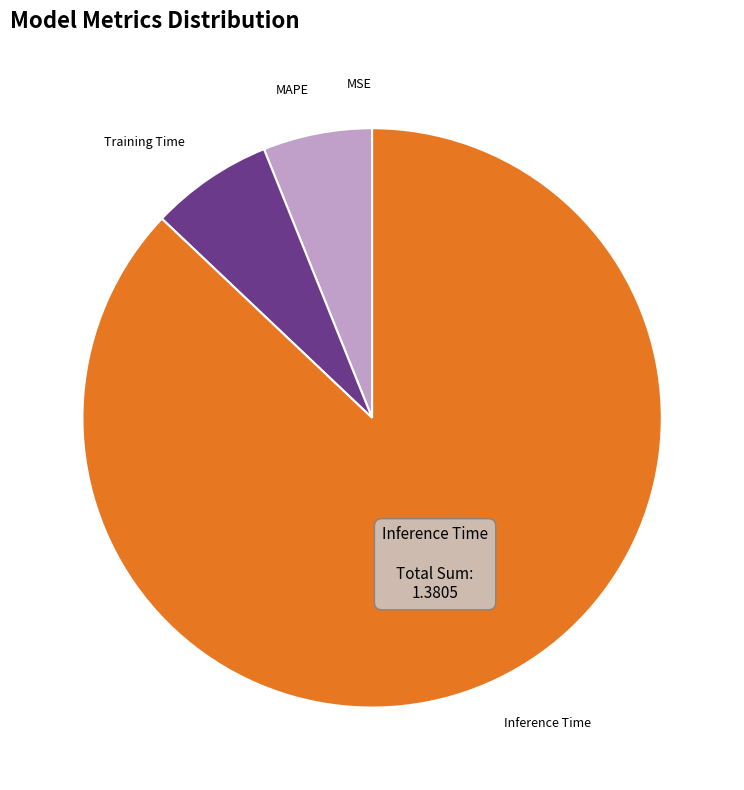

Which category has the biggest portion of the pie?

Inference Time